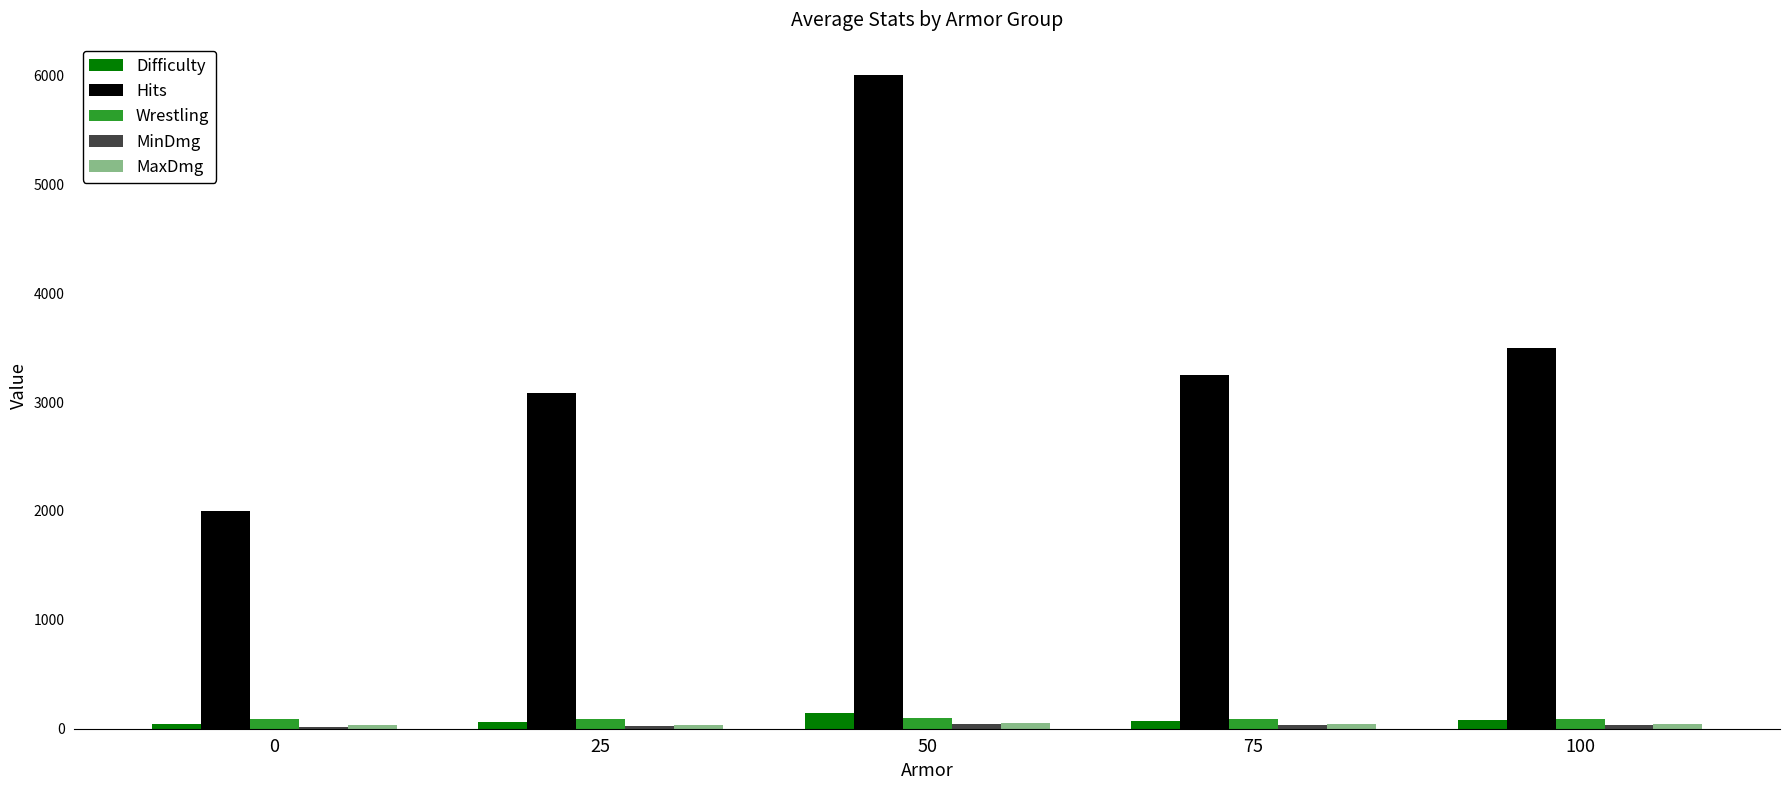

What is the spread (max minus min) of values at 75?

3215.0